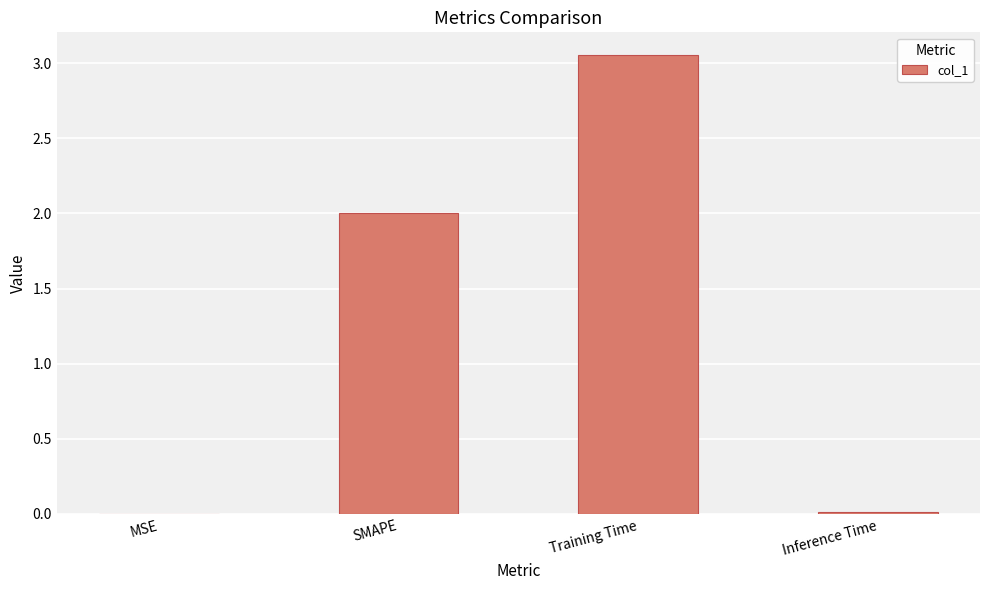

Which label corresponds to the largest value in the chart?

Training Time